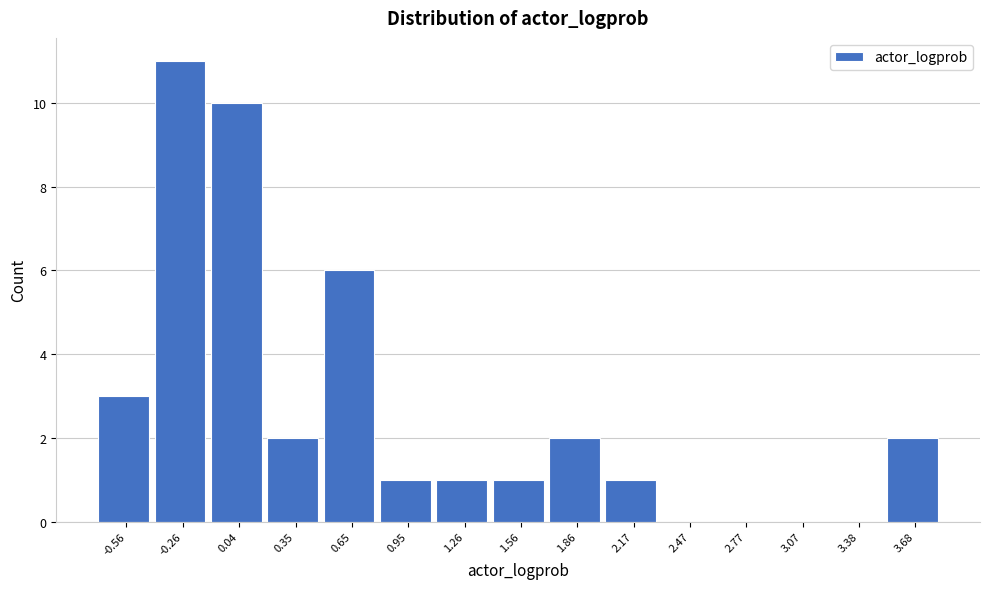

Reading left to right, transcribe all the data shown in this chart.

-0.56=3	-0.26=11	0.04=10	0.35=2	0.65=6	0.95=1	1.26=1	1.56=1	1.86=2	2.17=1	2.47=0	2.77=0	3.07=0	3.38=0	3.68=2